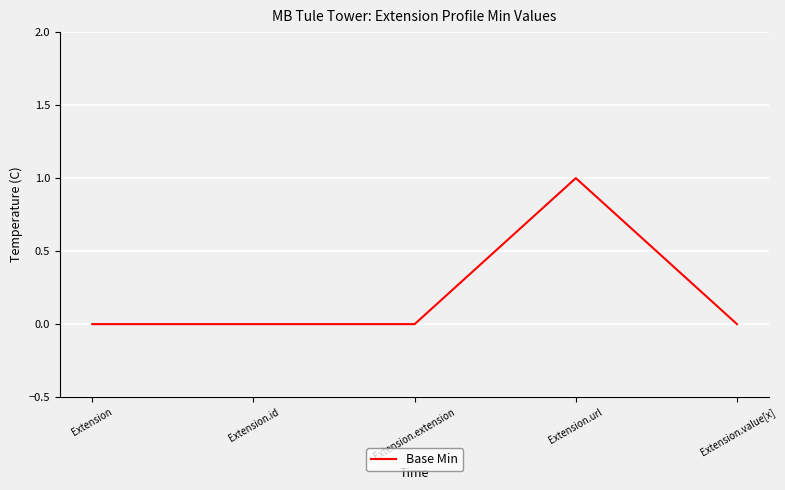

How many categories are shown in the chart?

5